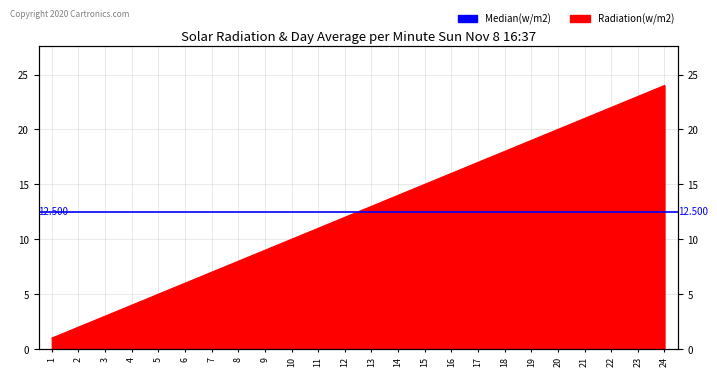

What is the difference between the maximum and minimum values?

23